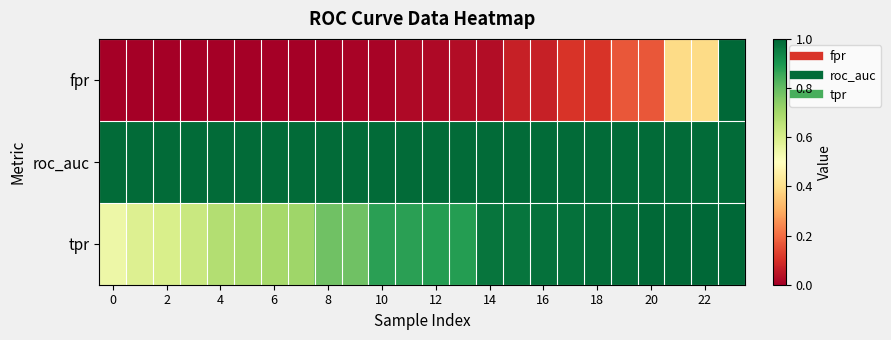

Rank the series by their average value, from lowest to highest.

fpr, tpr, roc_auc